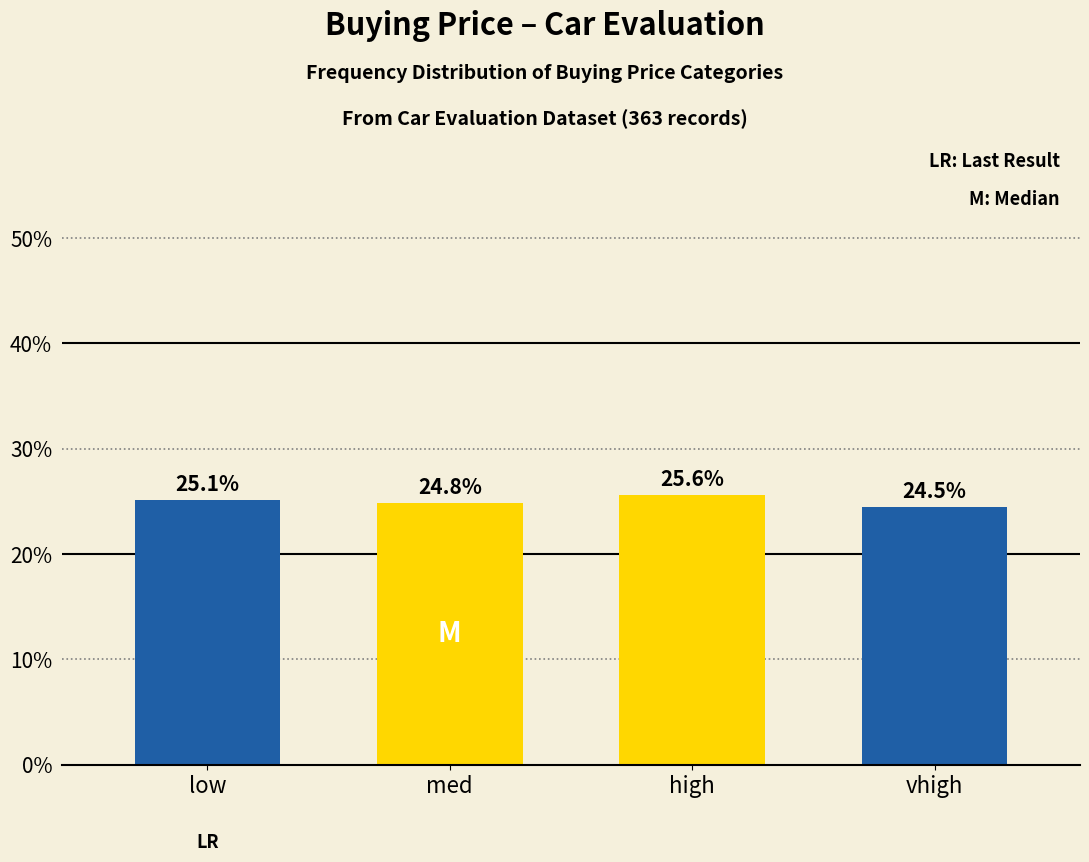

Reading left to right, transcribe all the data shown in this chart.

25.1	24.8	25.6	24.5